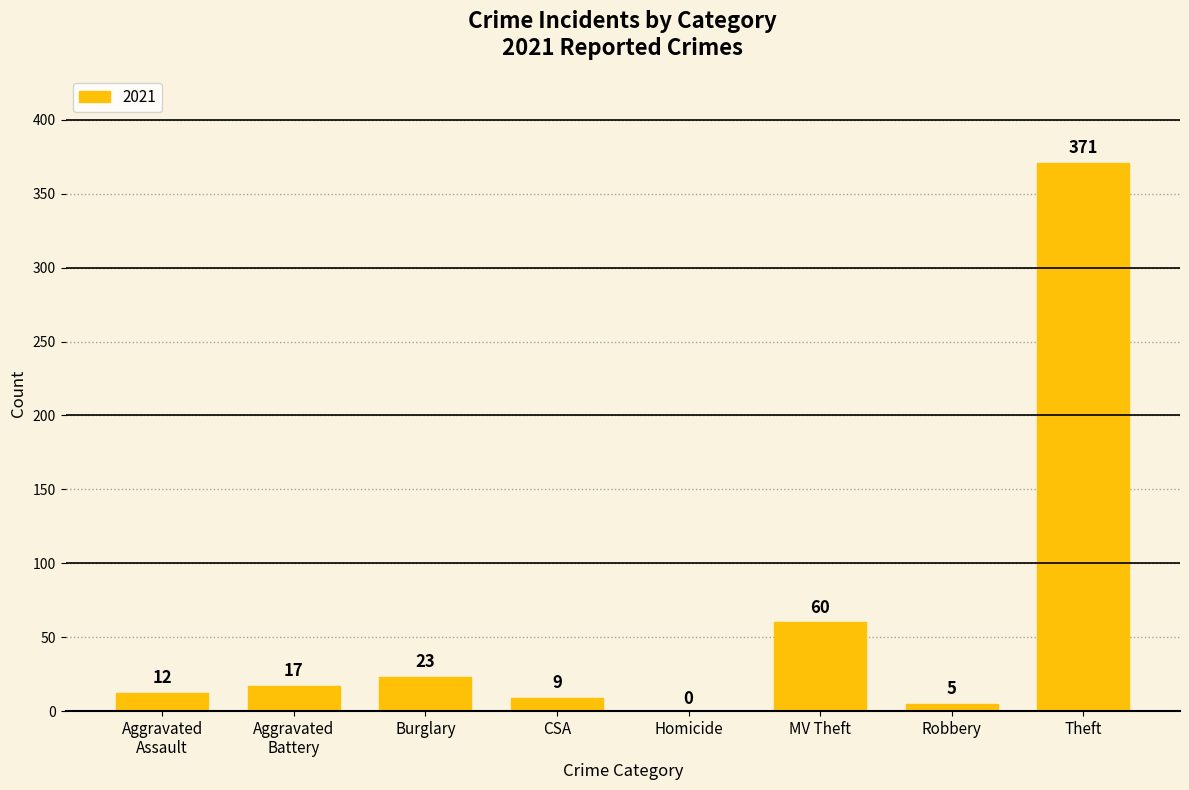

Which label corresponds to the largest value in the chart?

Theft